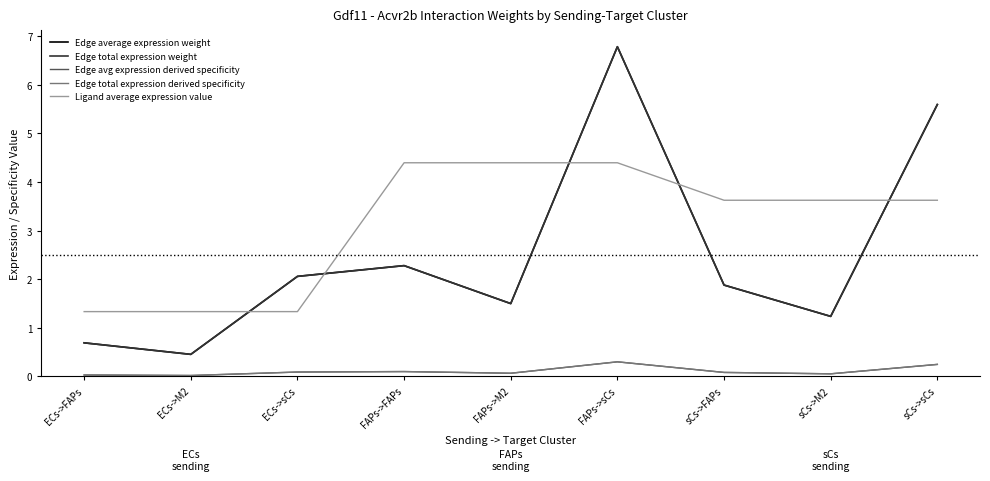

Does the chart have visible grid lines?

No